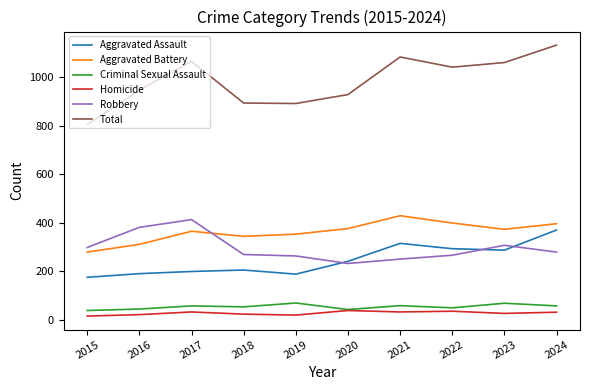

What is the greatest value displayed?

1133